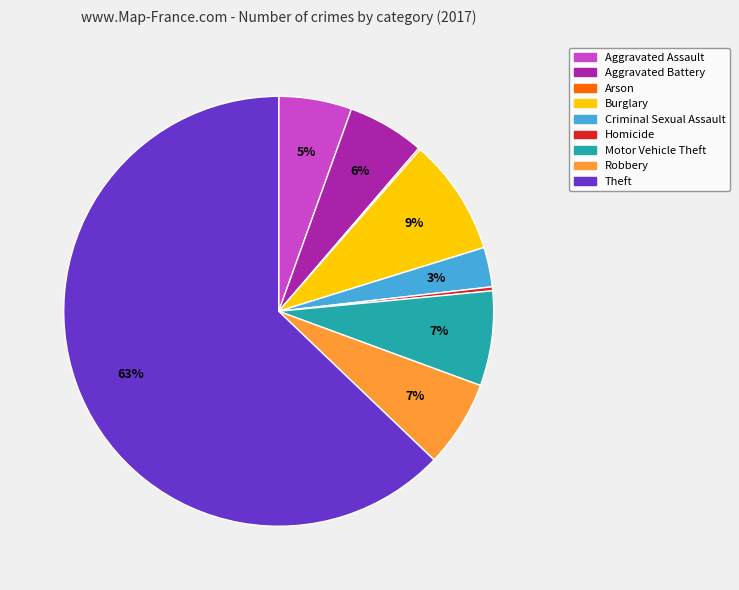

Which category has the biggest portion of the pie?

Theft